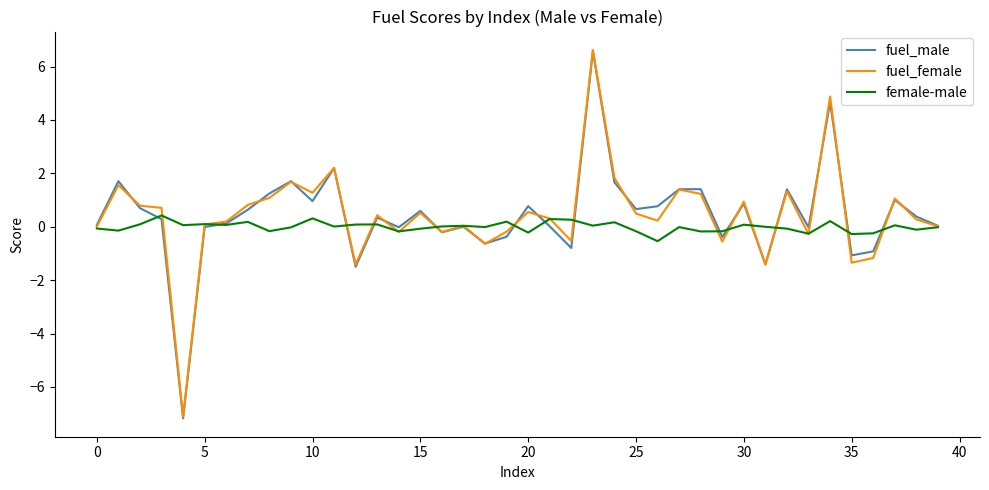

Count the number of categories in the chart.

40